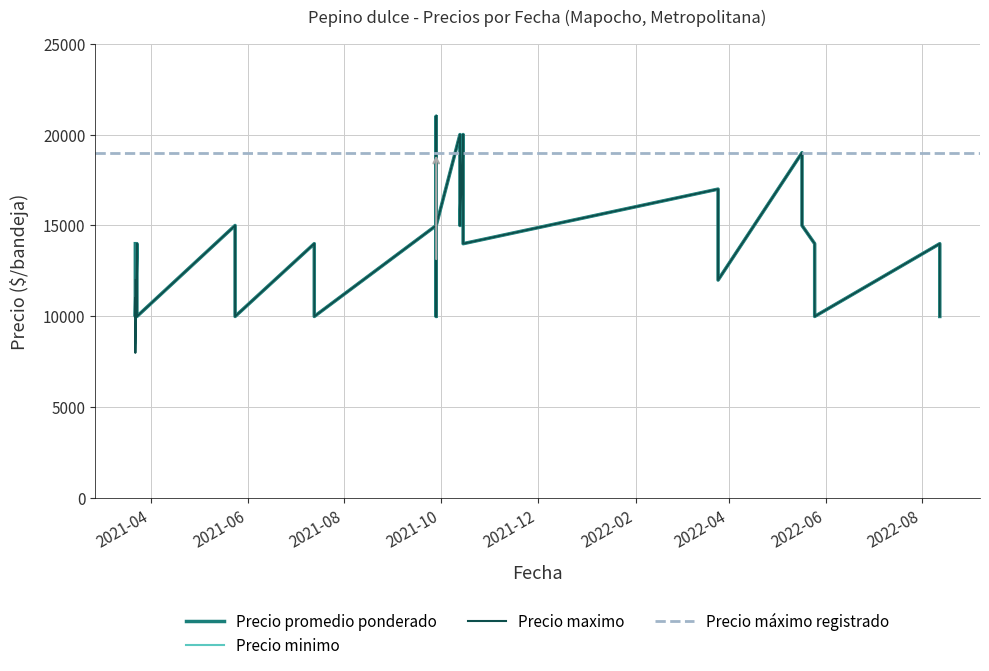

What is the difference between the maximum and minimum values in the Precio promedio ponderado series?

11000